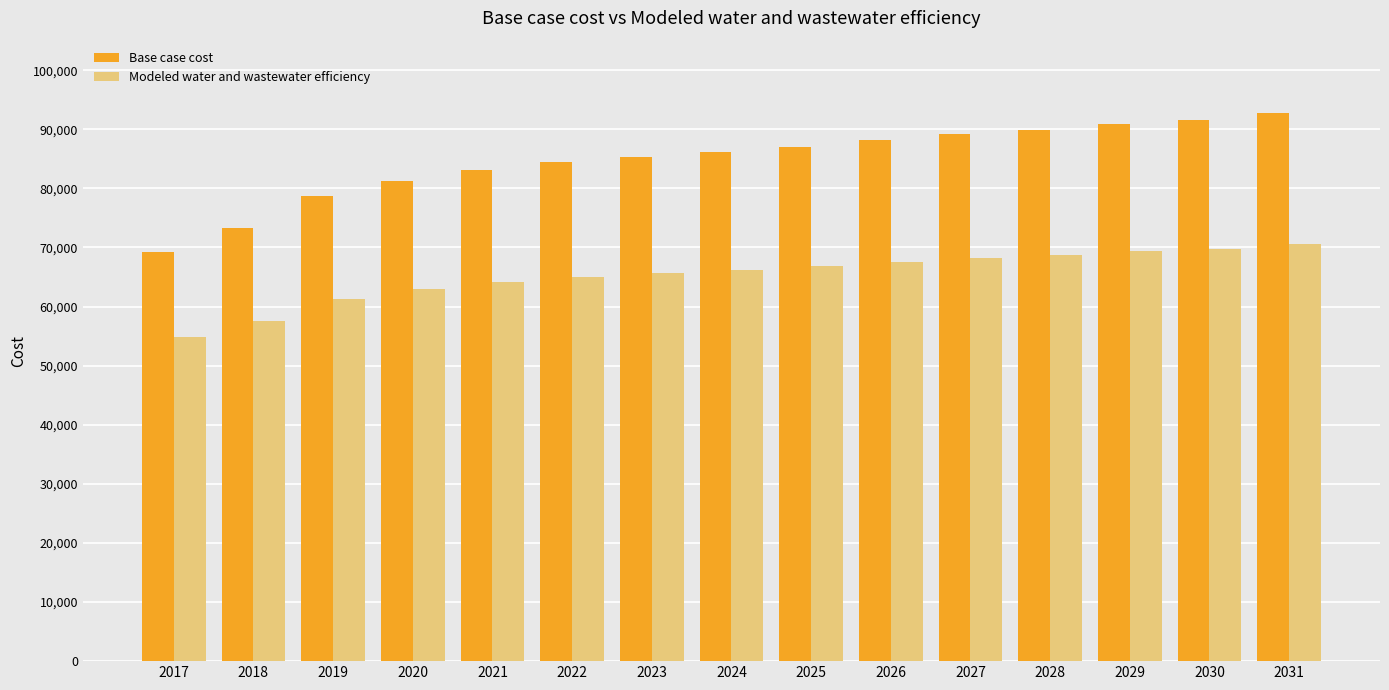

What is the difference between the highest and lowest values at 2022?

19397.4